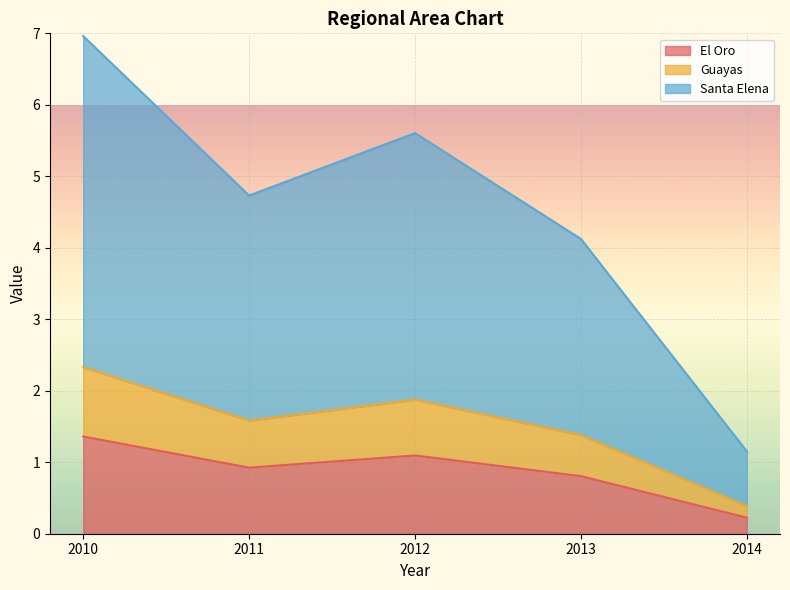

What is the value of the Santa Elena point at the 1st from the left?

7.0